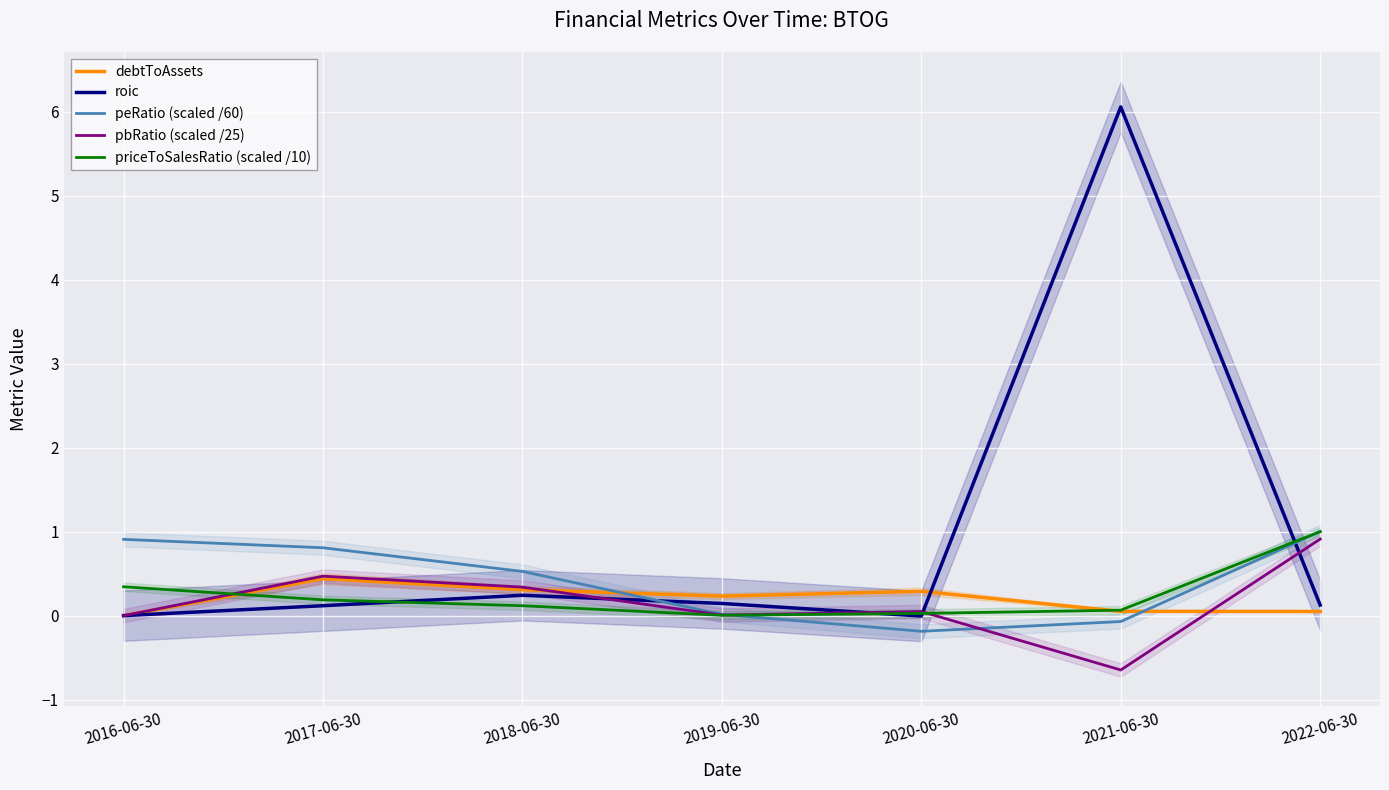

How many intersections are there between priceToSalesRatio (scaled /10) and peRatio (scaled /60)?

1